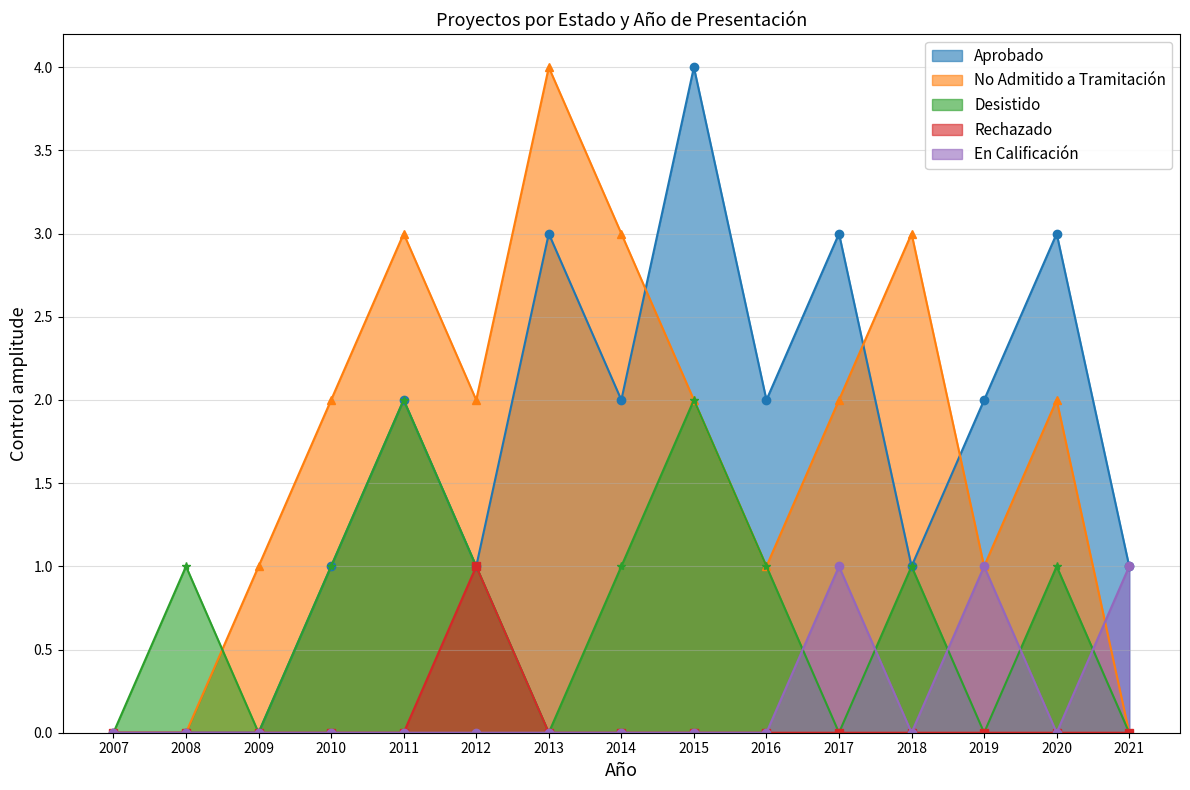

What is the sum of all Rechazado values?

1